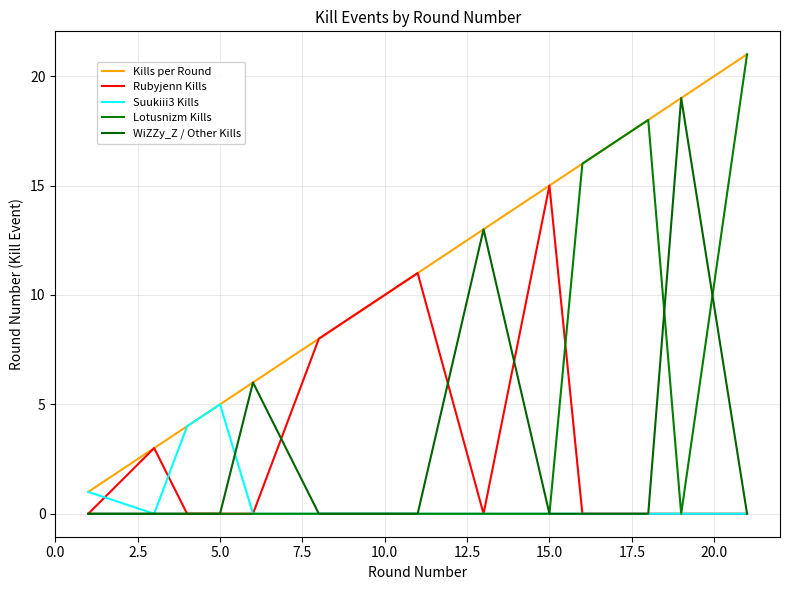

How many series are shown in this chart?

5